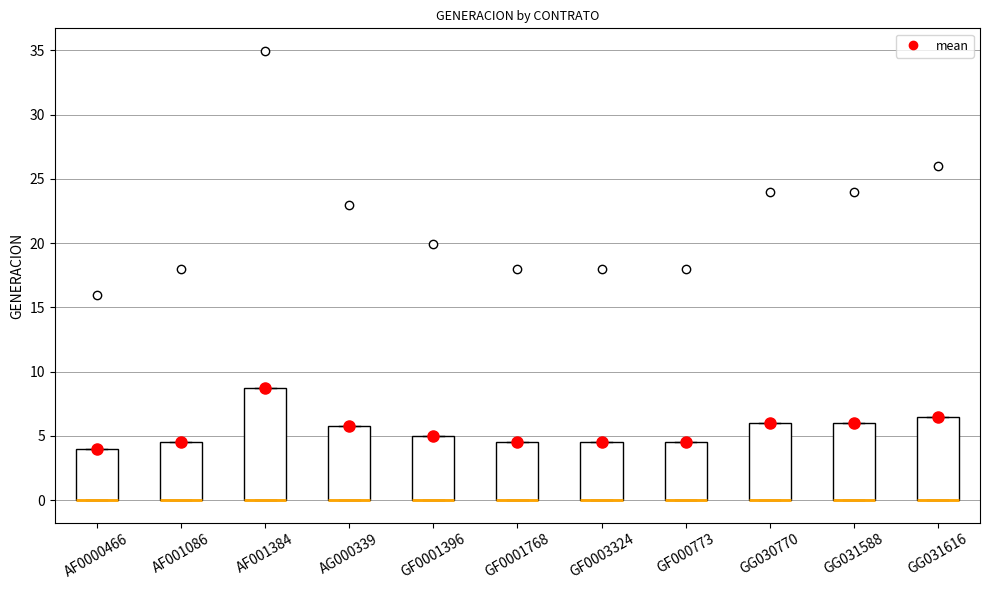

Reading left to right, transcribe this box plot: for each box, give where its median line is, the range the box spans, and where its two whiskers end, as read against the y-axis. The values are not printed on the chart, so give them approximately, as read against the axis.

AF0000466: median 0.0 (drawn on the box's lower edge), box 0.0 to 4.0, whiskers 0.0 to 4.0
AF001086: median 0.0 (drawn on the box's lower edge), box 0.0 to 4.5, whiskers 0.0 to 4.5
AF001384: median 0.0 (drawn on the box's lower edge), box 0.0 to 8.5, whiskers 0.0 to 8.5
AG000339: median 0.0 (drawn on the box's lower edge), box 0.0 to 5.5, whiskers 0.0 to 5.5
GF0001396: median 0.0 (drawn on the box's lower edge), box 0.0 to 5.0, whiskers 0.0 to 5.0
GF0001768: median 0.0 (drawn on the box's lower edge), box 0.0 to 4.5, whiskers 0.0 to 4.5
GF0003324: median 0.0 (drawn on the box's lower edge), box 0.0 to 4.5, whiskers 0.0 to 4.5
GF000773: median 0.0 (drawn on the box's lower edge), box 0.0 to 4.5, whiskers 0.0 to 4.5
GG030770: median 0.0 (drawn on the box's lower edge), box 0.0 to 6.0, whiskers 0.0 to 6.0
GG031588: median 0.0 (drawn on the box's lower edge), box 0.0 to 6.0, whiskers 0.0 to 6.0
GG031616: median 0.0 (drawn on the box's lower edge), box 0.0 to 6.5, whiskers 0.0 to 6.5